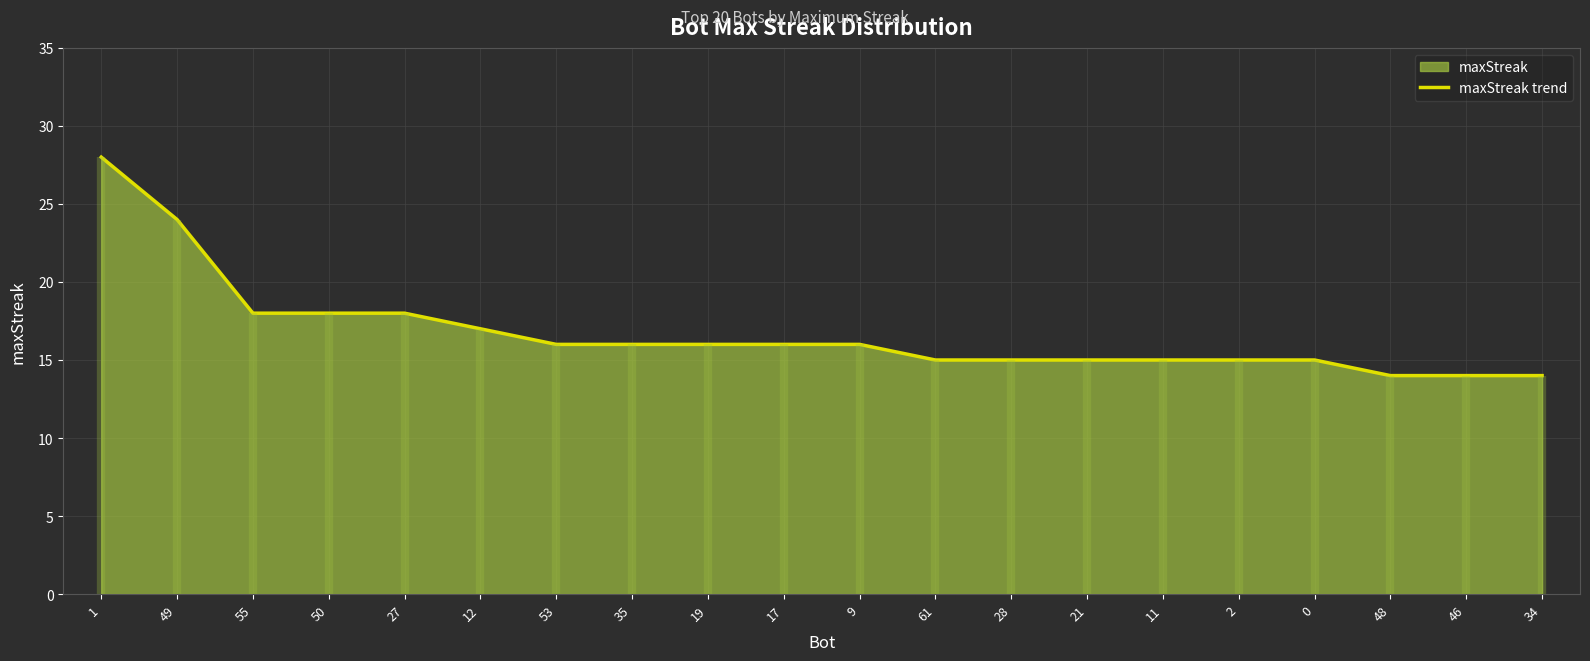

What is the average value?

17